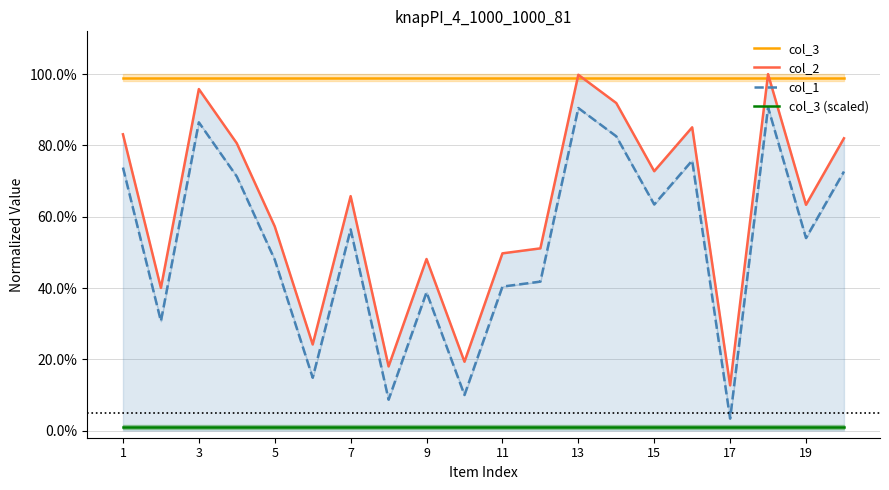

Reading left to right, transcribe all the data shown in this chart.

col_3: 1.0	1.0	1.0	1.0	1.0	1.0	1.0	1.0	1.0	1.0	1.0	1.0	1.0	1.0	1.0	1.0	1.0	1.0	1.0	1.0
col_2: 0.8	0.4	1.0	0.8	0.6	0.2	0.7	0.2	0.5	0.2	0.5	0.5	1.0	0.9	0.7	0.9	0.1	1.0	0.6	0.8
col_1: 0.7	0.3	0.9	0.7	0.5	0.1	0.6	0.1	0.4	0.1	0.4	0.4	0.9	0.8	0.6	0.8	0.0	0.9	0.5	0.7
col_3 (scaled): 0.0	0.0	0.0	0.0	0.0	0.0	0.0	0.0	0.0	0.0	0.0	0.0	0.0	0.0	0.0	0.0	0.0	0.0	0.0	0.0